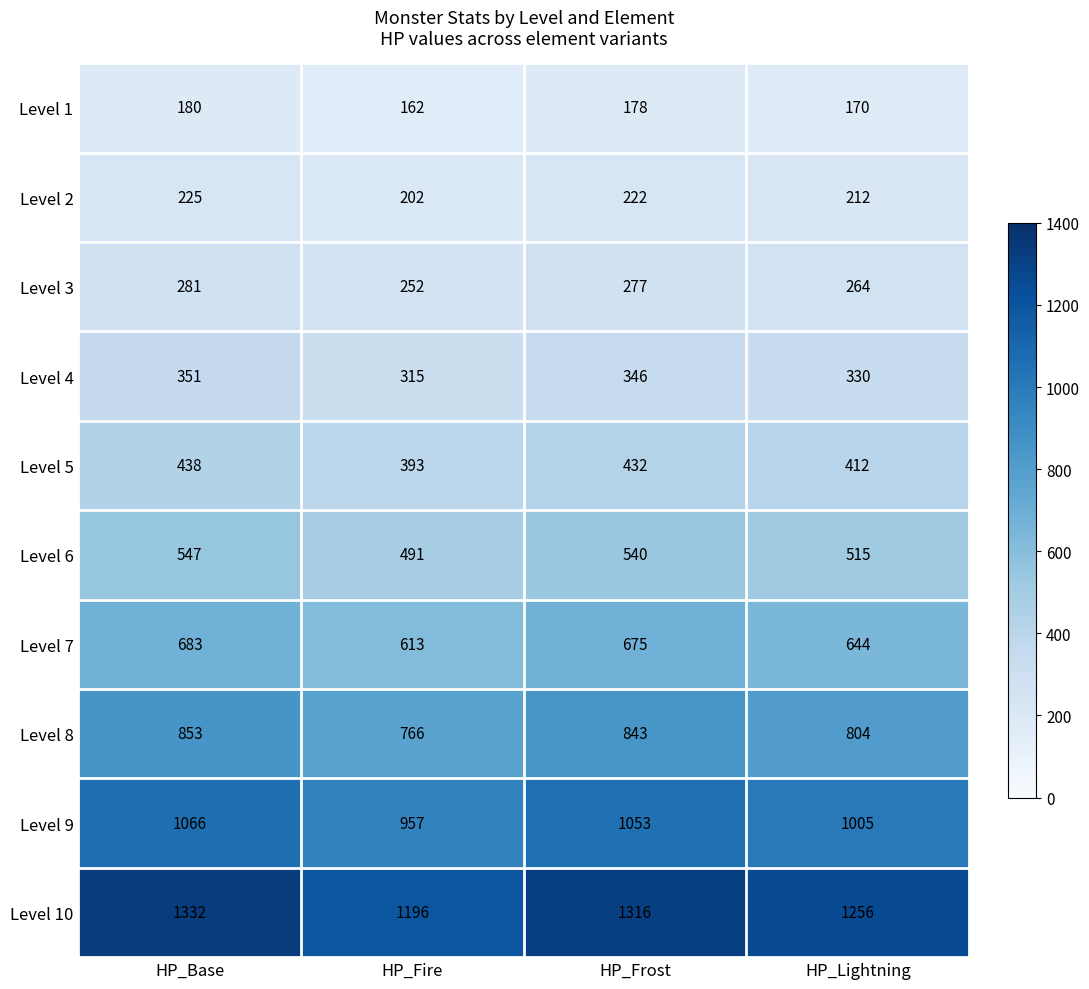

Between HP_Frost and HP_Lightning, which series saw the biggest shift?

Level 10